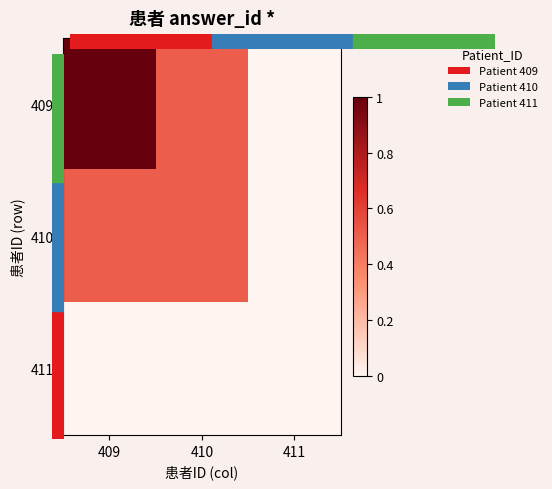

How many distinct data groups are displayed?

3